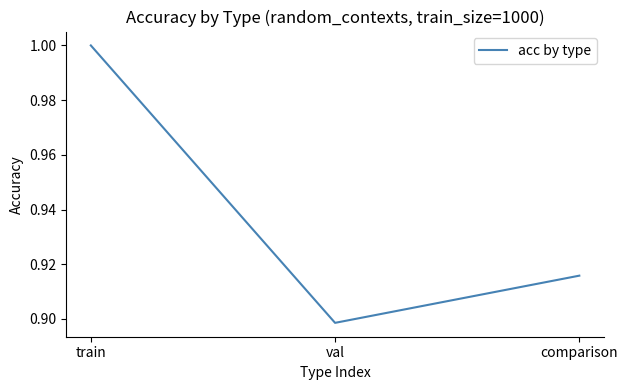

What position from the left is comparison?

3